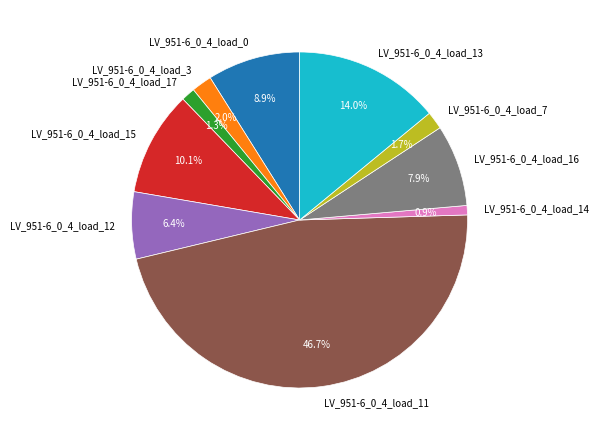

Does any single category account for the majority?

No